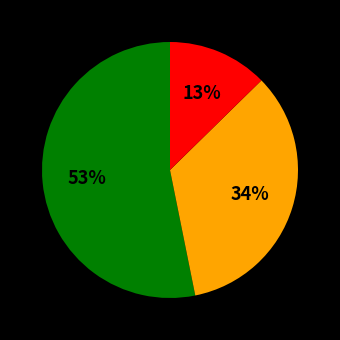

Is there a majority slice in this chart?

Yes